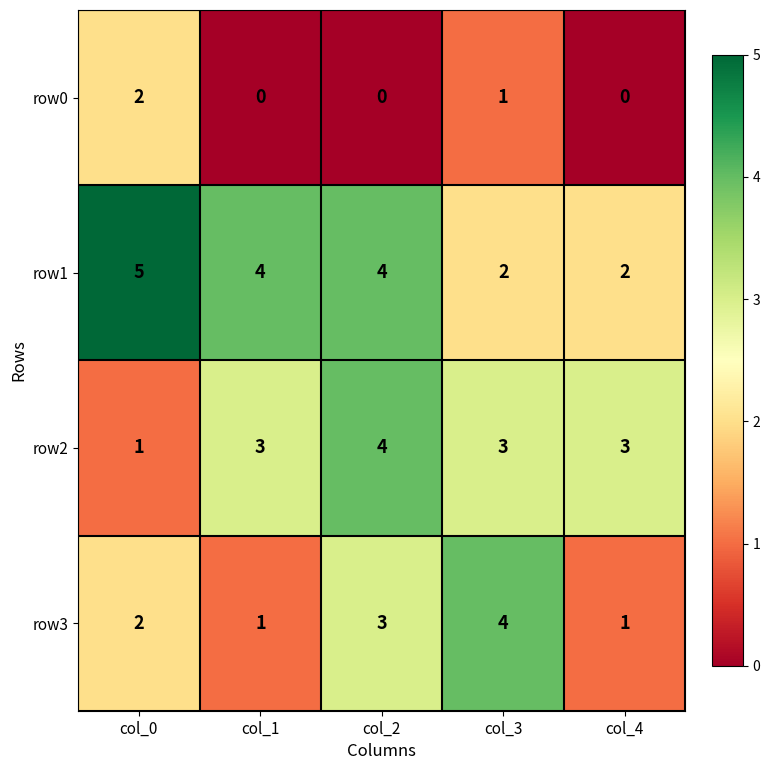

What is the total value across all series at col_2?

11